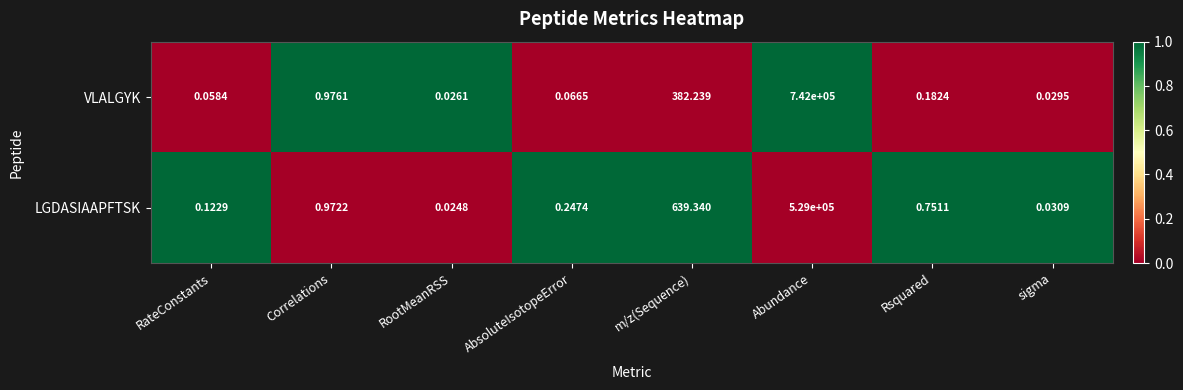

At which category does the chart reach its minimum across all series?

RootMeanRSS